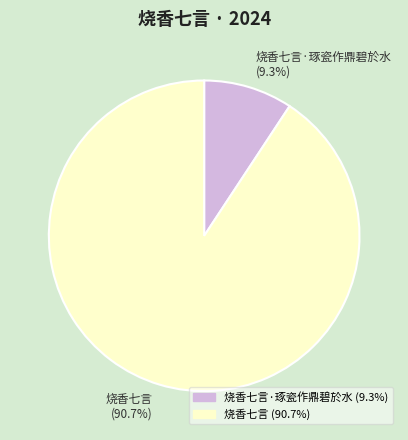

The 烧香七言·琢瓷作鼎碧於水 slice represents 2% of the pie. True or false?

False